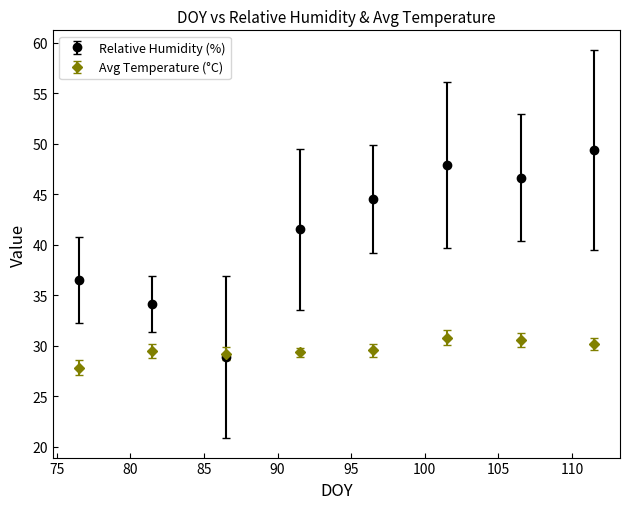

What are all the series names shown in the legend?

Relative Humidity (%), Avg Temperature (°C)